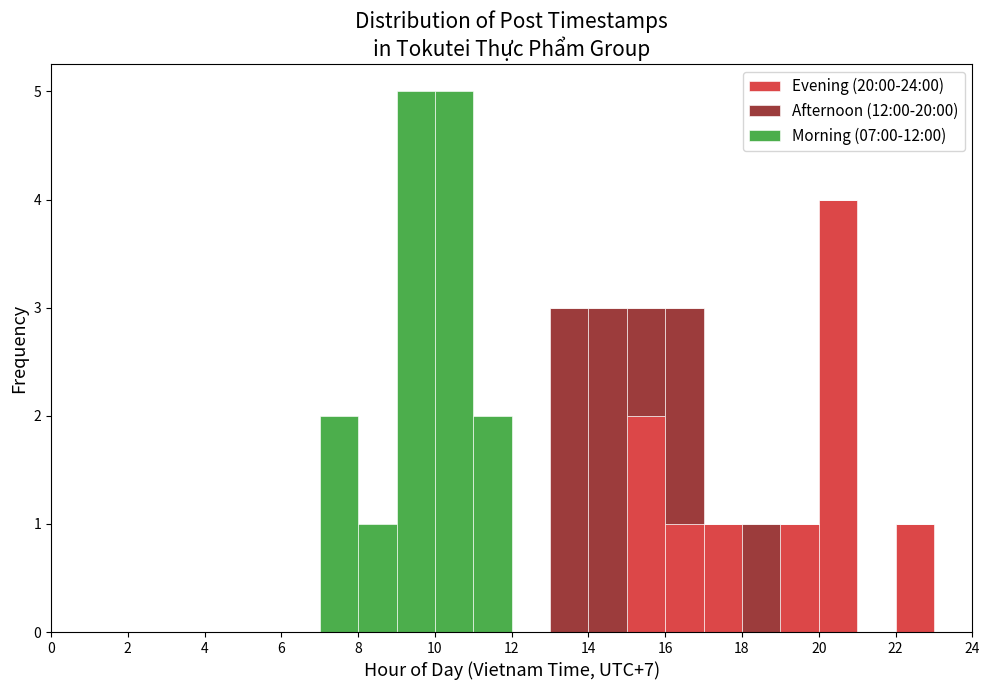

Reading left to right, list every stacked bar in this chart as the range it spans on the x-axis followed by its total height. The values are not printed on the chart, so give them approximately, as read against the axis.

0 to 1: 0
1 to 2: 0
2 to 3: 0
3 to 4: 0
4 to 5: 0
5 to 6: 0
6 to 7: 0
7 to 8: 2
8 to 9: 1
9 to 10: 5
10 to 11: 5
11 to 12: 2
12 to 13: 0
13 to 14: 3
14 to 15: 3
15 to 16: 3
16 to 17: 3
17 to 18: 1
18 to 19: 1
19 to 20: 1
20 to 21: 4
21 to 22: 0
22 to 23: 1
23 to 24: 0